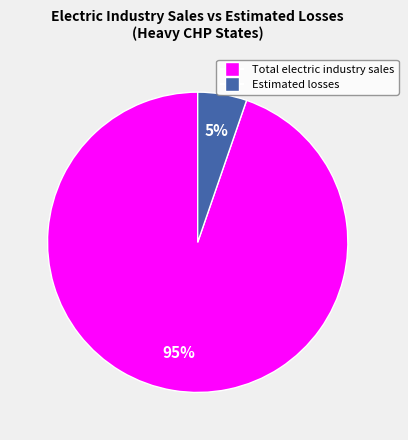

Does Total electric industry sales account for over 50% of the chart?

Yes